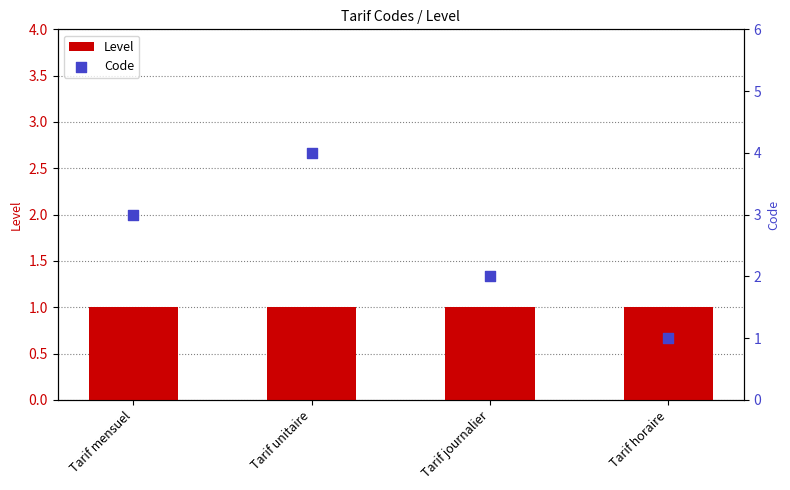

Which series contains the lowest Y value?

Level